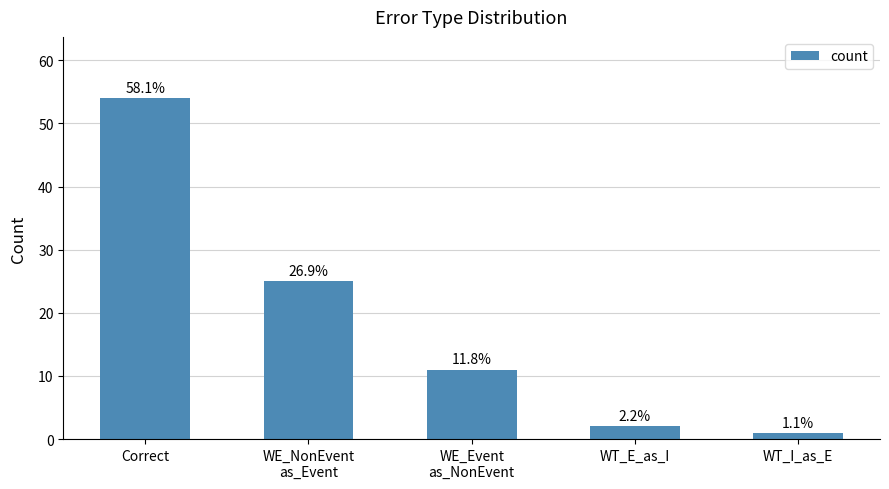

List the labels in order of value, largest first.

Correct, WE_NonEvent
as_Event, WE_Event
as_NonEvent, WT_E_as_I, WT_I_as_E